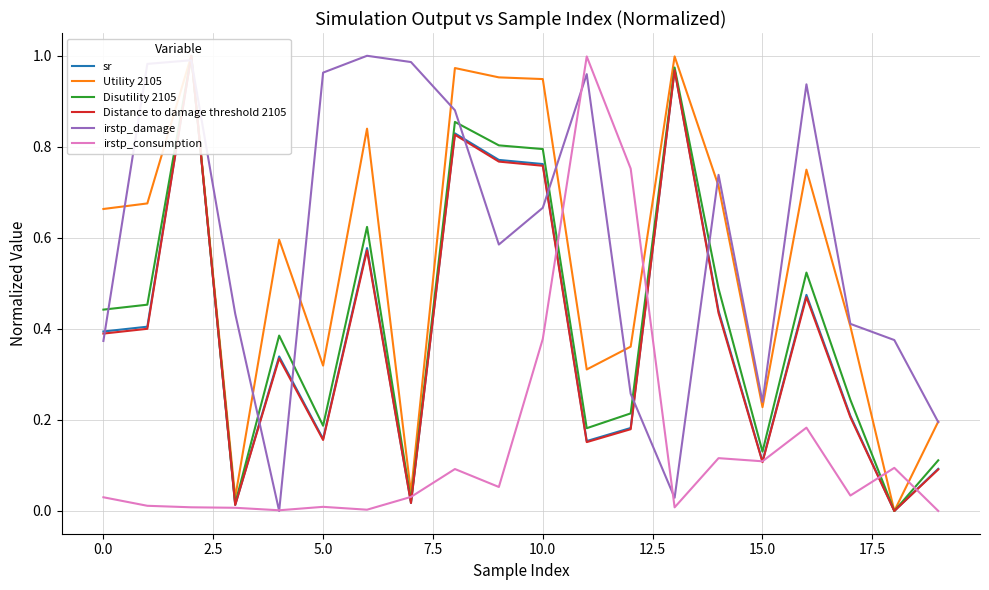

Which series changed the most between 11 and 19?

irstp_consumption